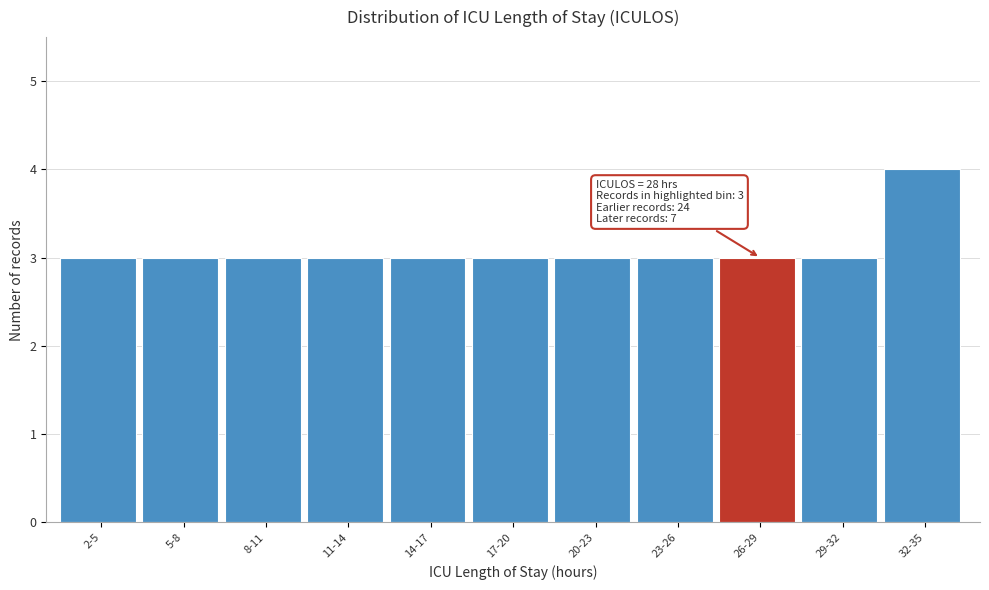

Reading left to right, list all the values displayed in this chart.

3	3	3	3	3	3	3	3	3	3	4